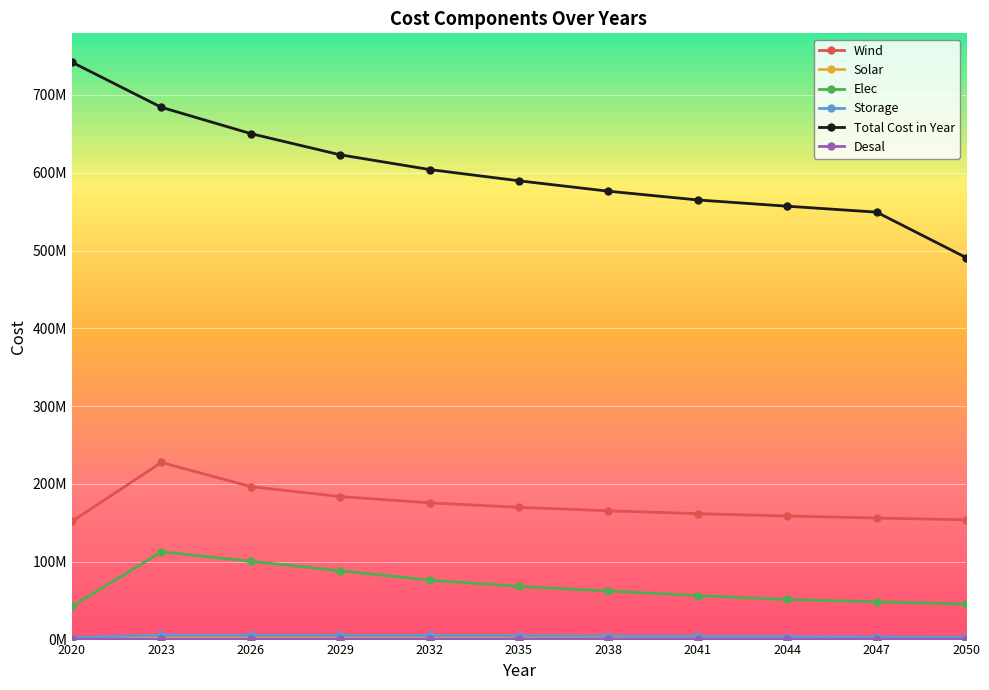

Which label corresponds to the smallest value in the chart?

2020